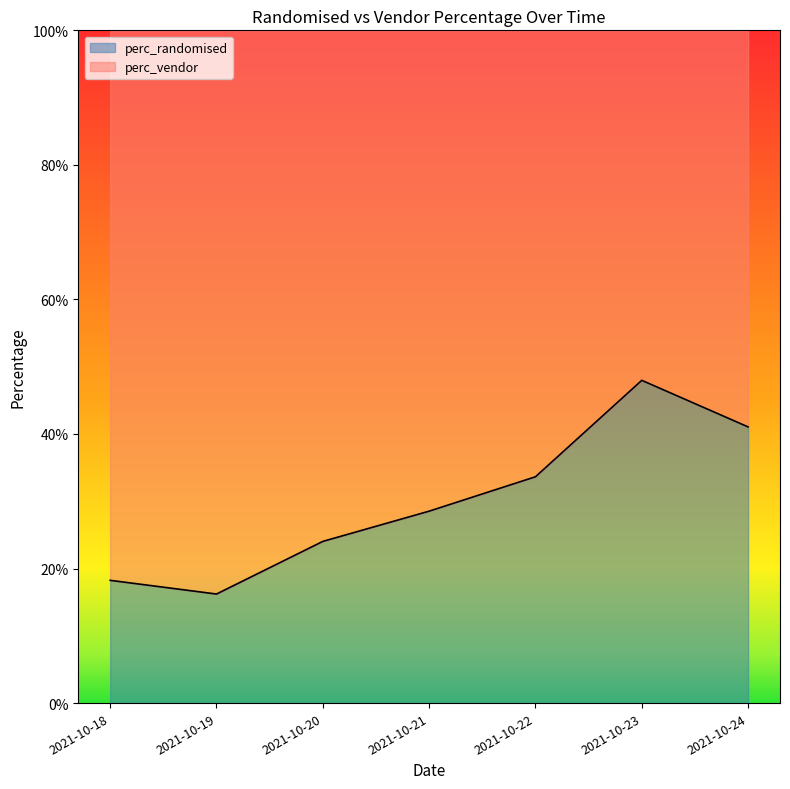

What is the value of the 1st point from the left?

0.2